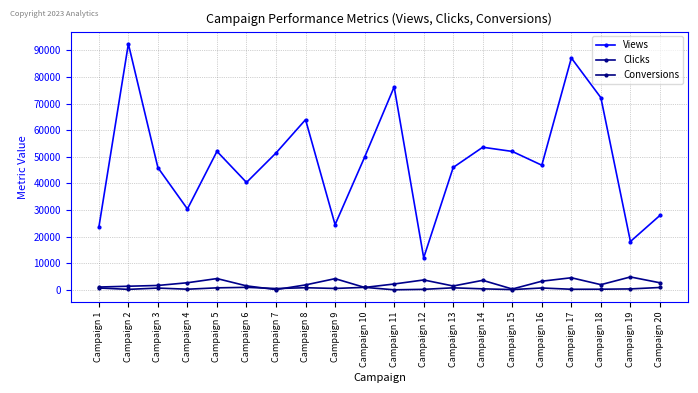

At which label does Views first exceed 49877?

Campaign 2